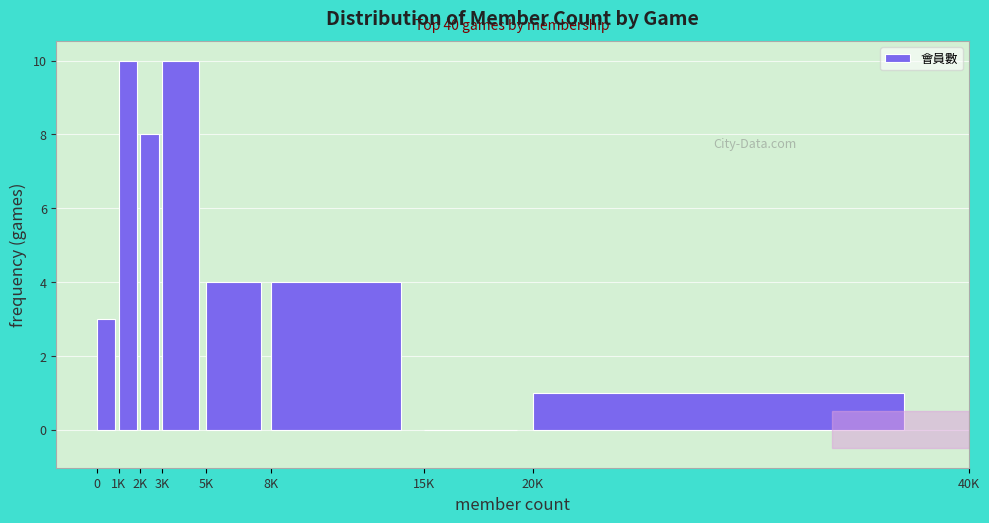

Reading left to right, extract all data points from this chart.

0=3	1K=10	2K=8	3K=10	5K=4	8K=4	15K=0	20K=1